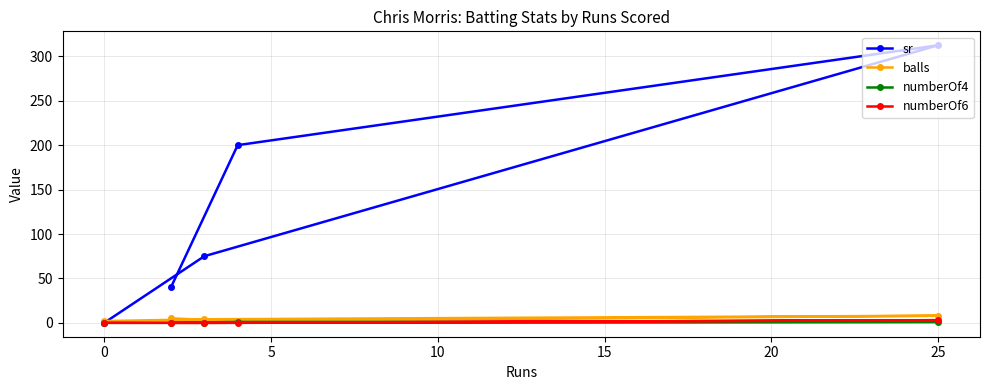

Which series has the largest range (max minus min)?

sr